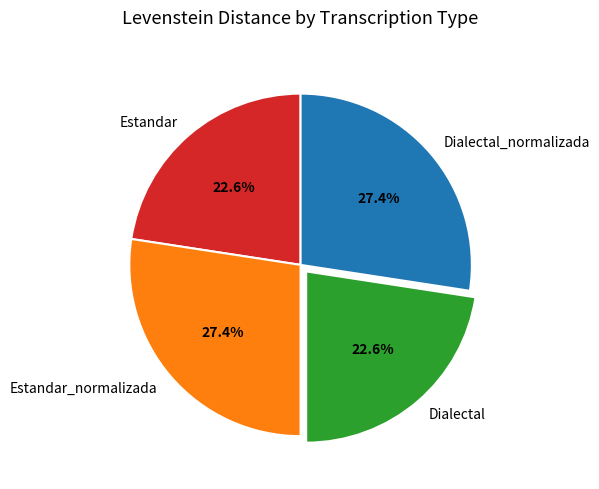

To the nearest percent, what is the average slice percentage?

25%